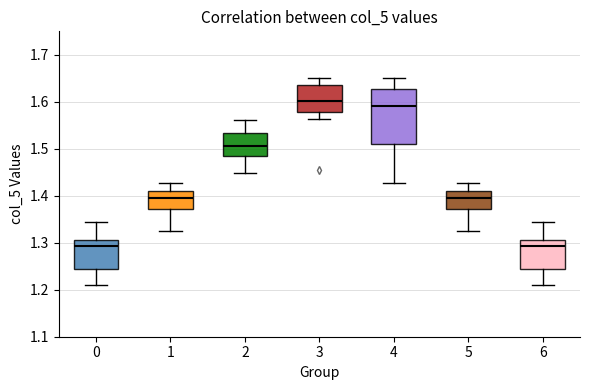

Where does the median line of the box at x = 2 sit on the y-axis? The values are not printed on the chart, so give them approximately, as read against the axis.

1.51